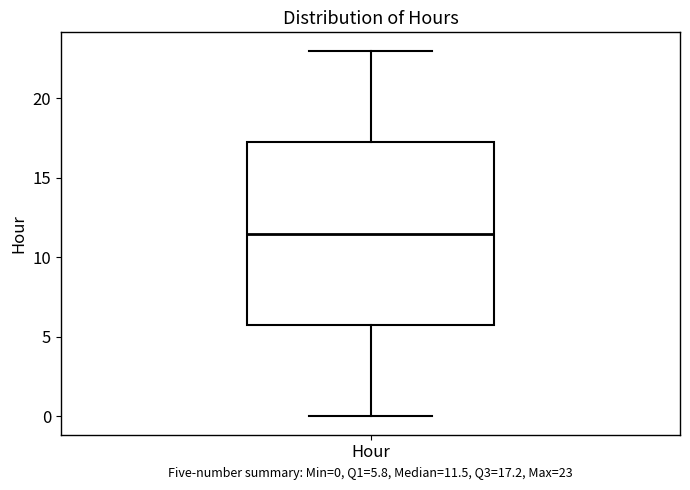

Read this box plot against the y-axis: the position of the median line, the range covered by the box, and the ends of both whiskers. The values are not printed on the chart, so give them approximately, as read against the axis.

median 11.5, box 6.0 to 17.5, whiskers 0.0 to 23.0